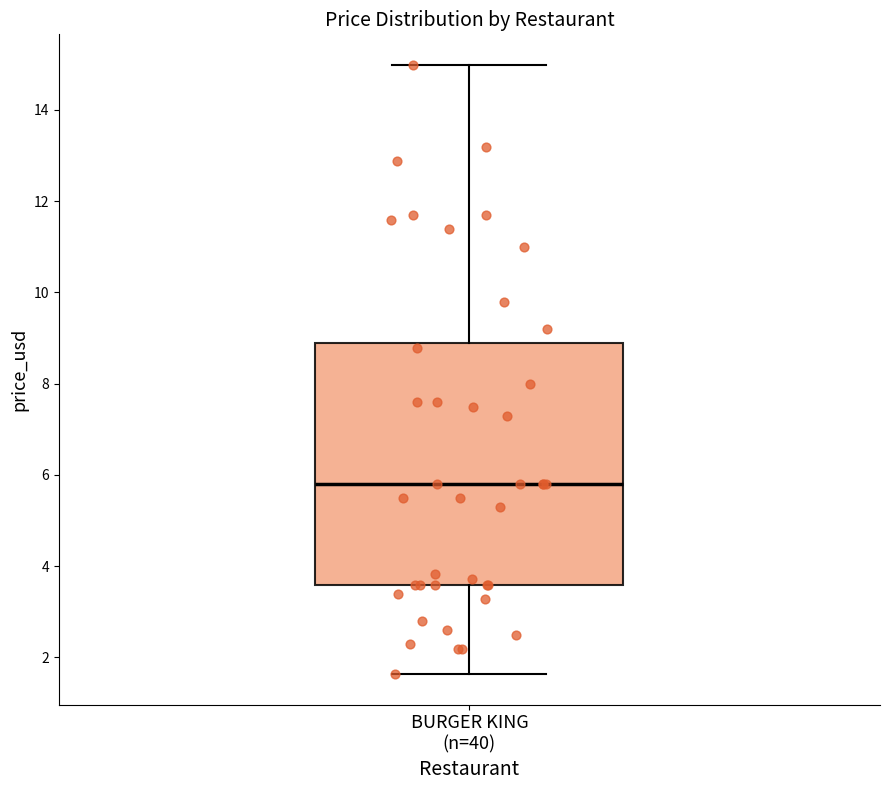

Where is the lower edge of the box for BURGER KING (n=40) on the y-axis? The values are not printed on the chart, so give them approximately, as read against the axis.

3.6